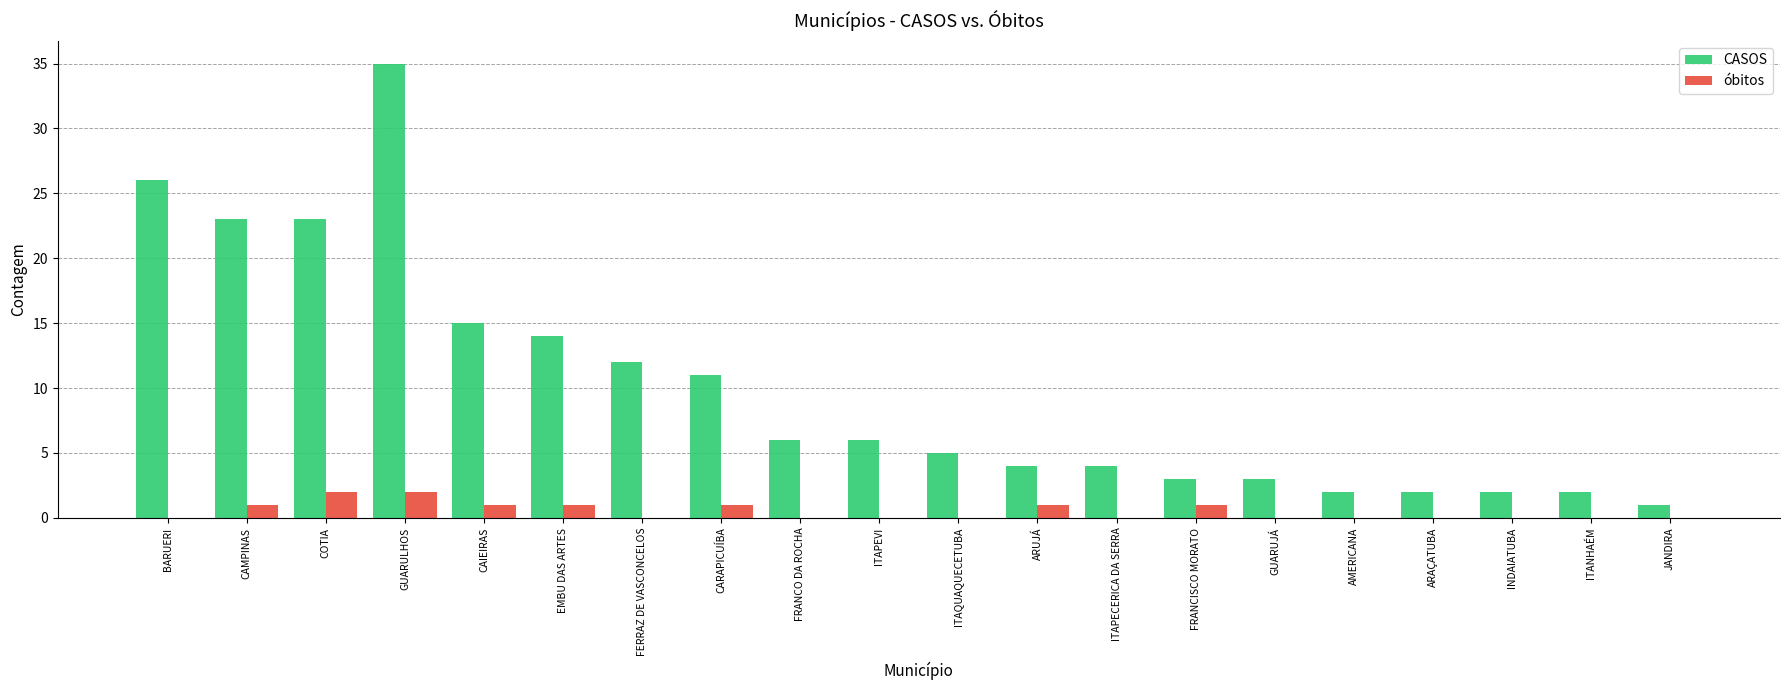

Reading left to right, what are all the values shown in this chart?

CASOS: 26	23	23	35	15	14	12	11	6	6	5	4	4	3	3	2	2	2	2	1
óbitos: 0	1	2	2	1	1	0	1	0	0	0	1	0	1	0	0	0	0	0	0